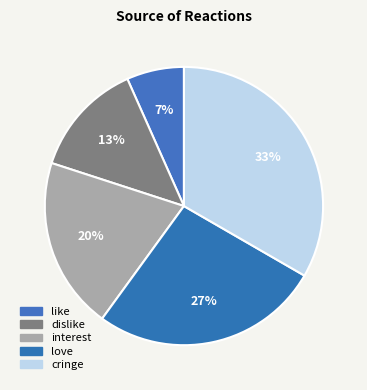

What percentage is the dislike slice, to the nearest percent?

13%